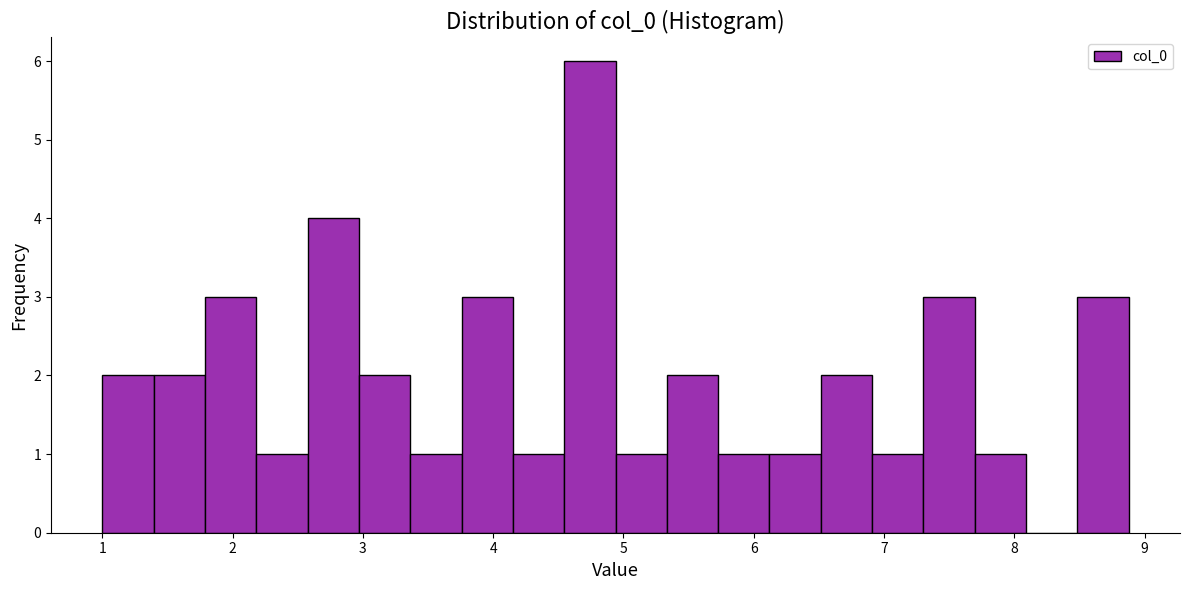

Around what value on the x-axis is the tallest bar? Give the approximate position of its centre, as read against the axis.

4.7